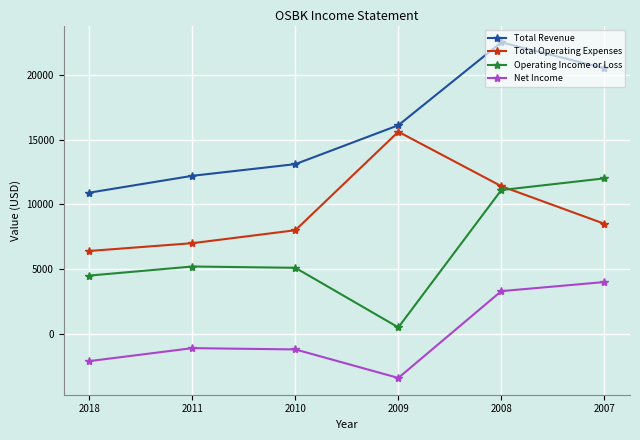

What are all the series names shown in the legend?

Total Revenue, Total Operating Expenses, Operating Income or Loss, Net Income